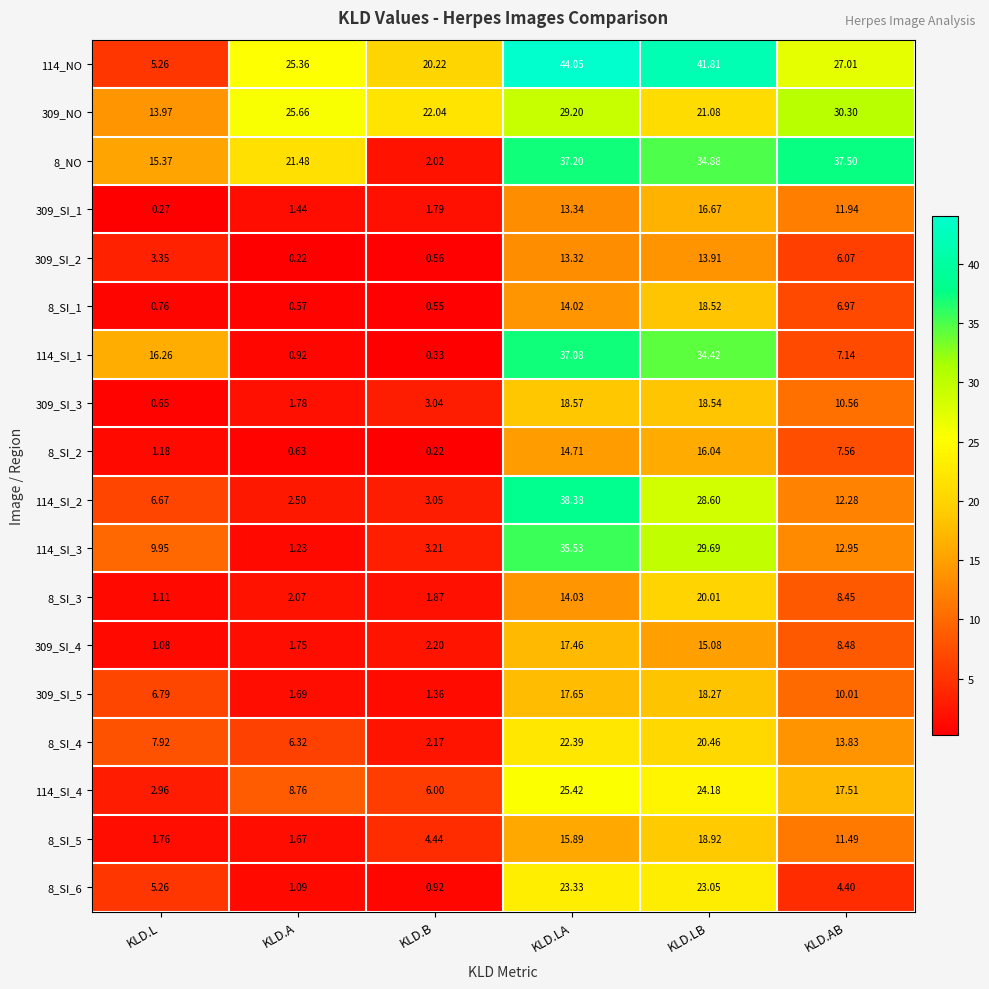

At which label does 8_SI_2 first exceed 7?

KLD.LA